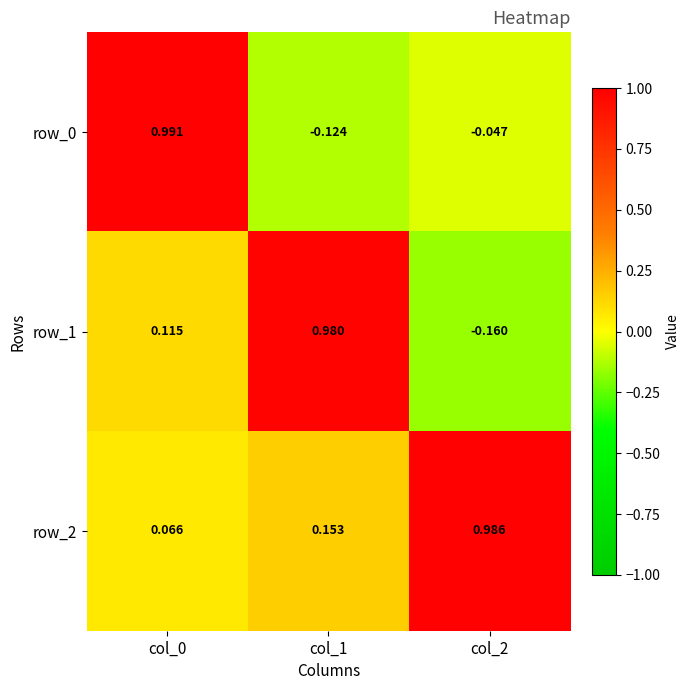

How many distinct data groups are displayed?

3